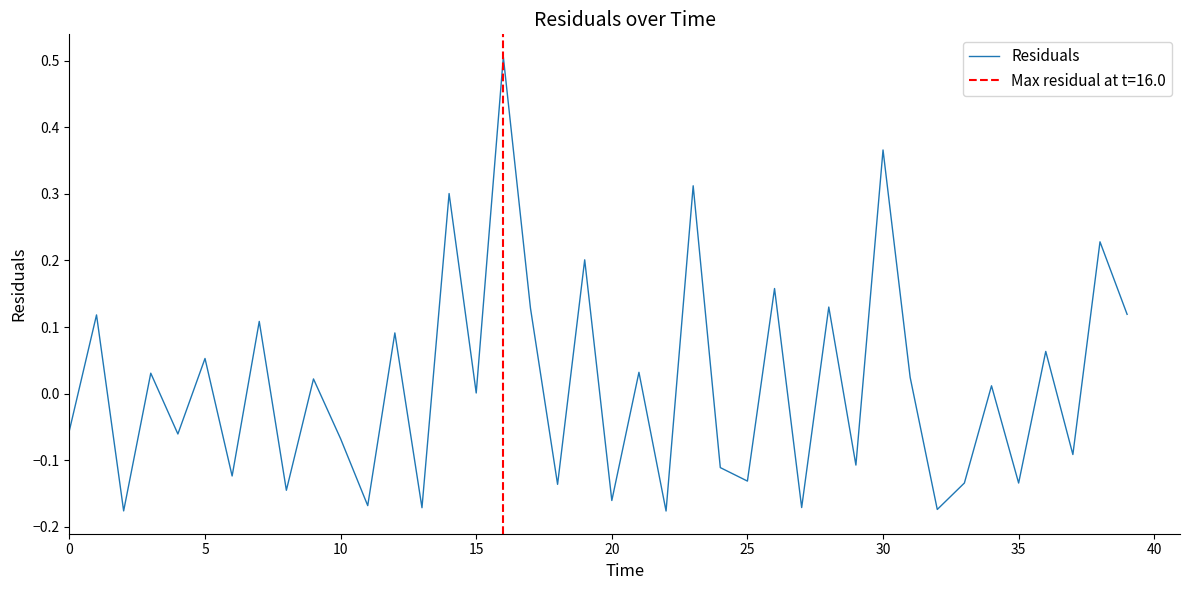

What is the minimum value shown in the chart?

-0.2